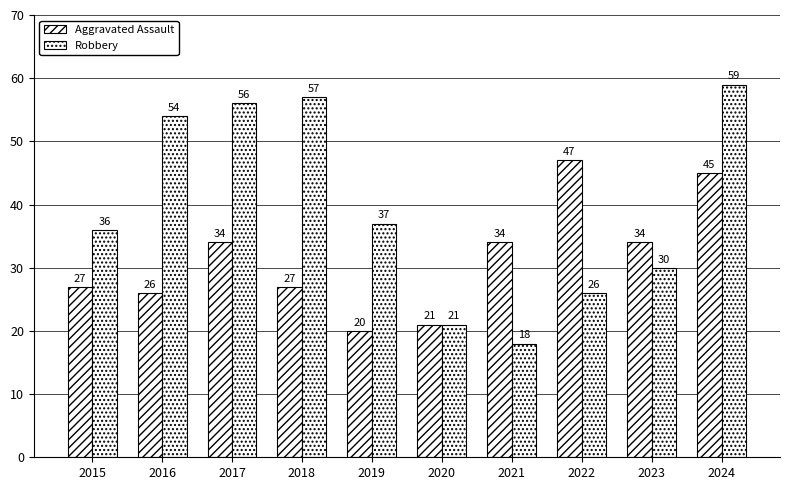

Are the bars grouped side by side (vs. stacked)?

Yes